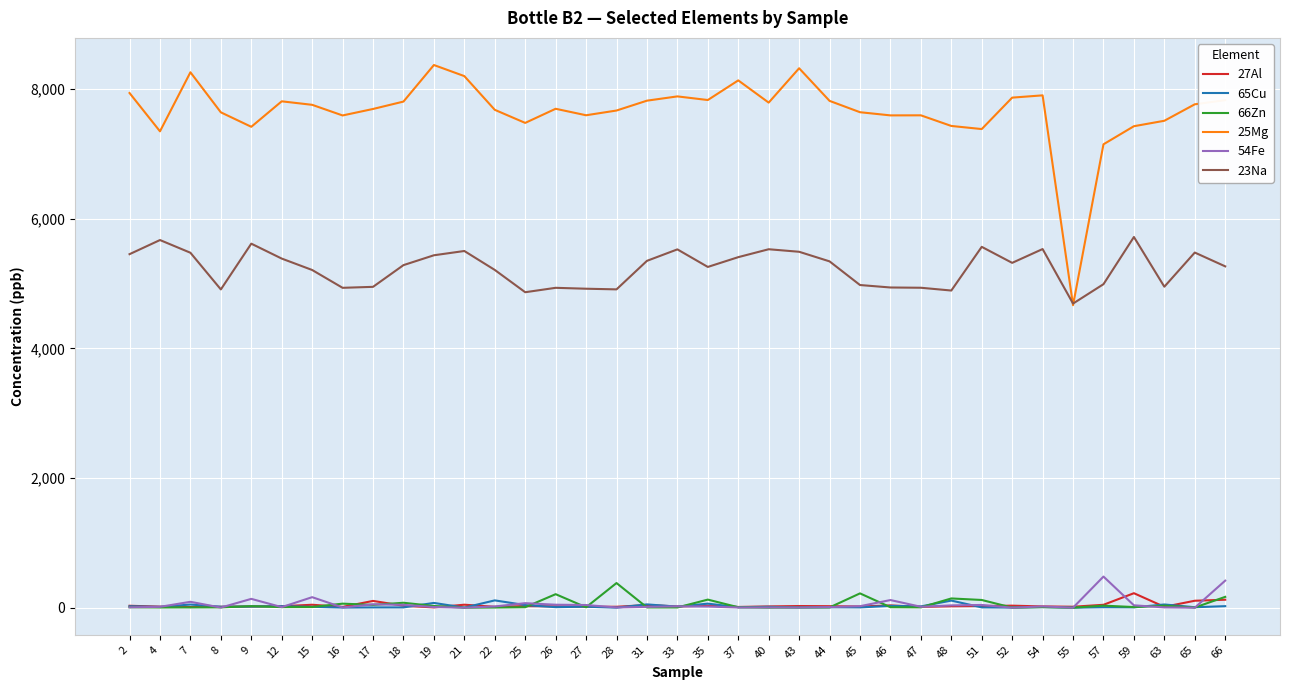

What is the greatest value displayed?

8372.0